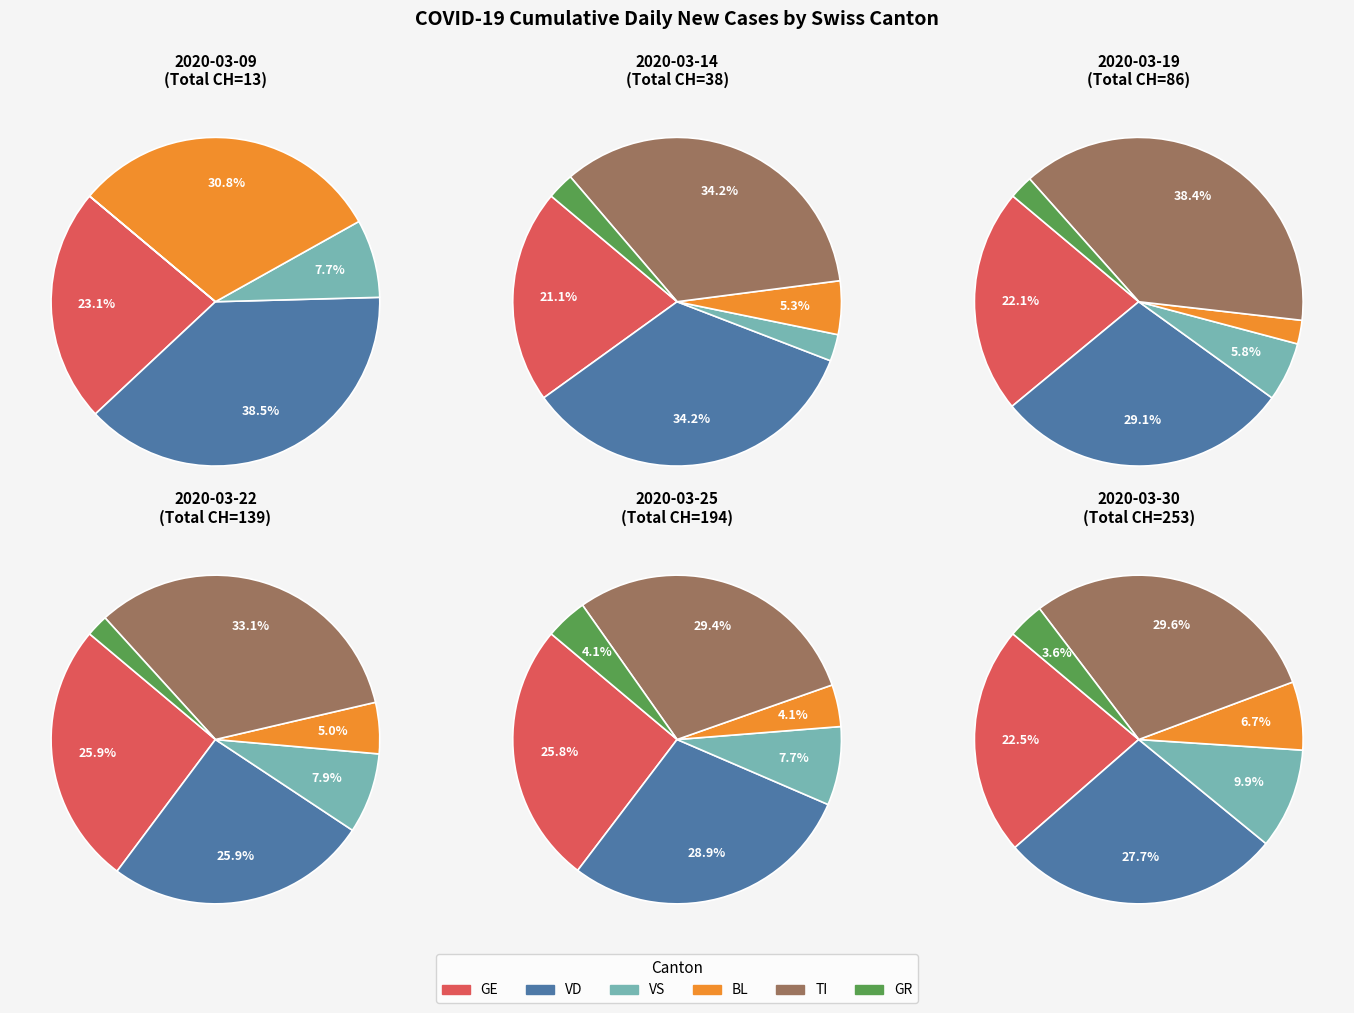

To the nearest percent, what is the difference between the 17 and 27 slice percentages?

11%